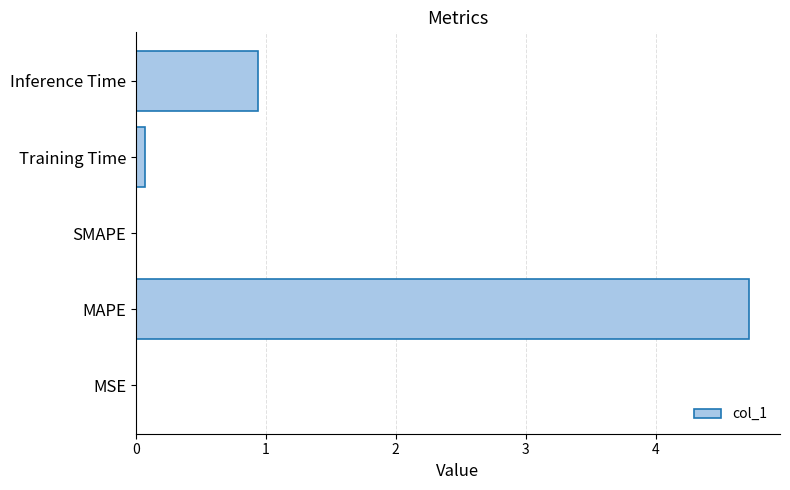

Where is the data nearest to the value 2?

Inference Time